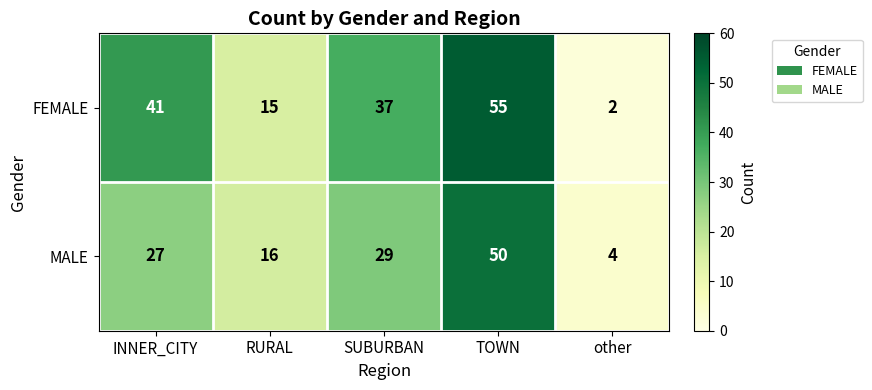

Which category has the highest value in the FEMALE series?

TOWN